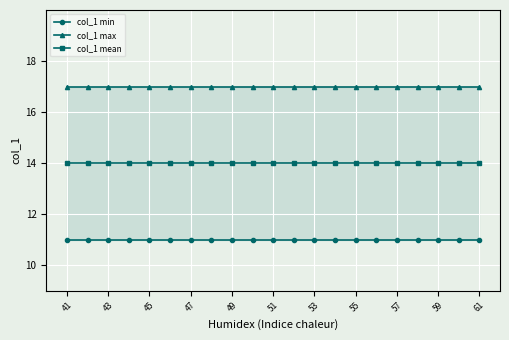

How many lines are shown in the chart?

3